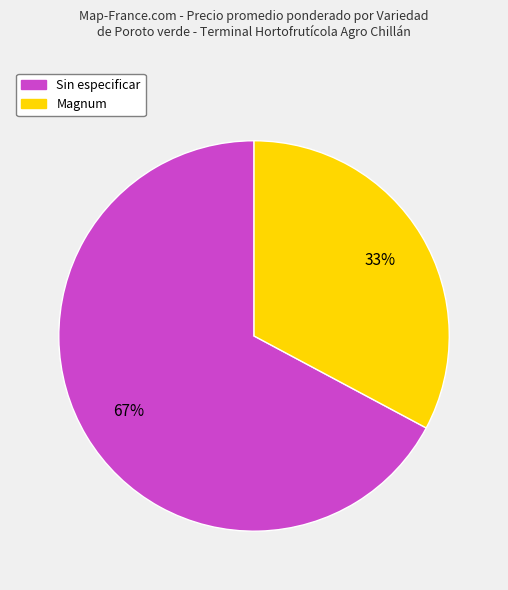

Does any single category account for the majority?

Yes